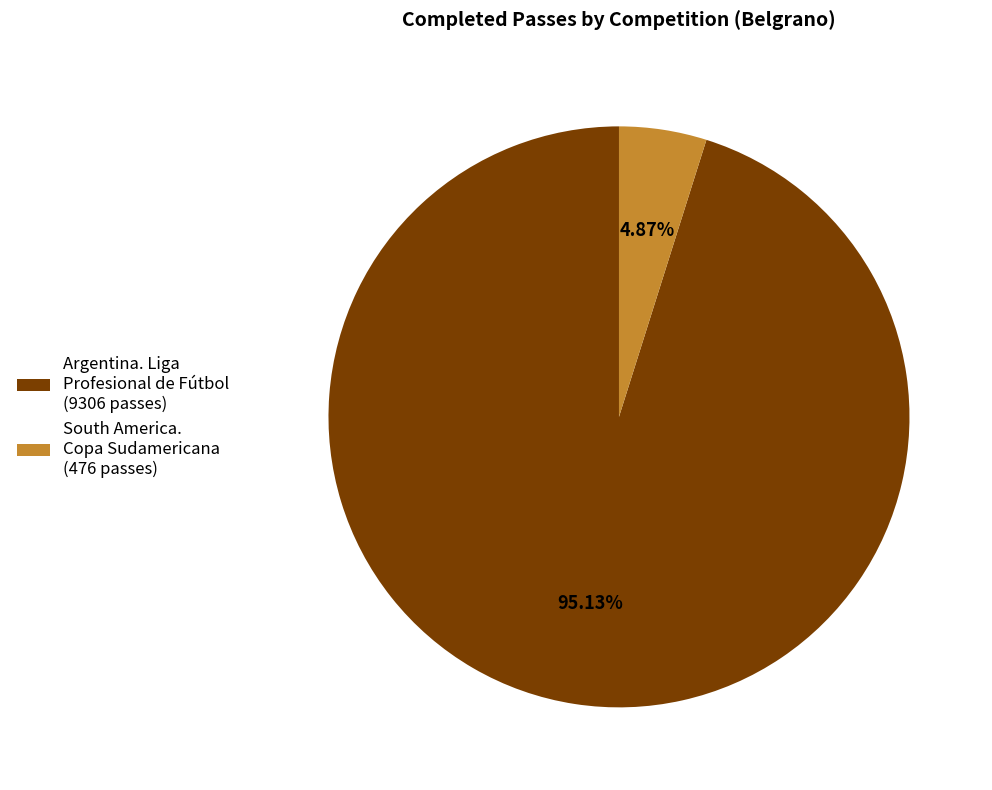

To the nearest percent, what is the average slice percentage?

50%